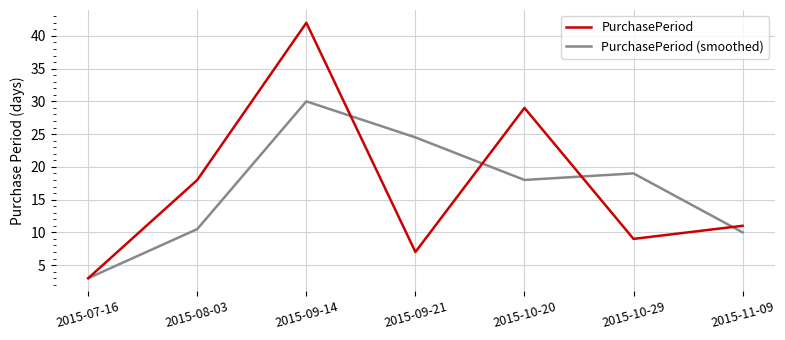

Which category has the highest value in the PurchasePeriod series?

2015-09-14